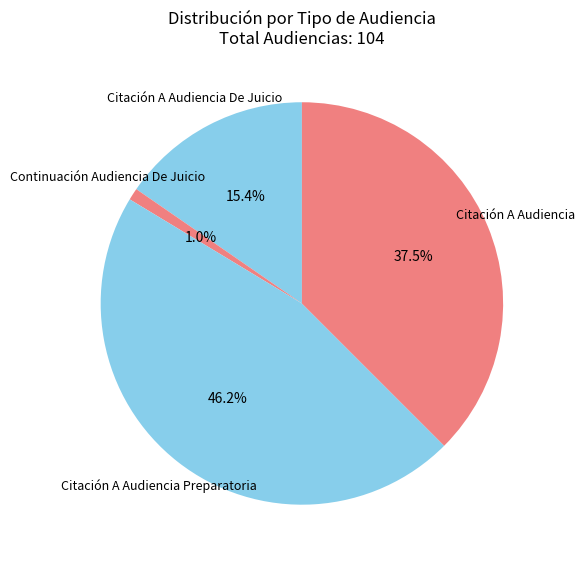

Is there any slice that represents more than half of the pie?

No